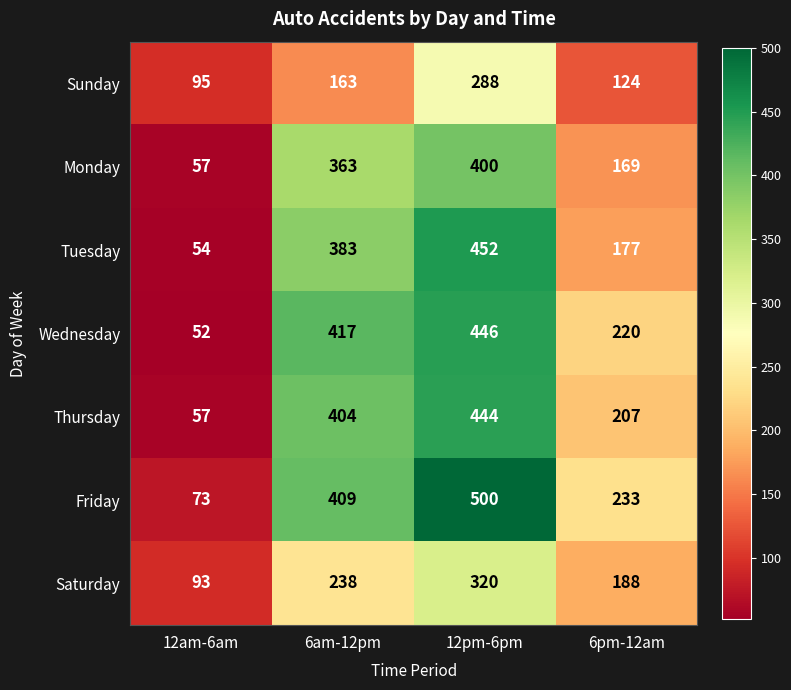

Count the number of categories in the chart.

4